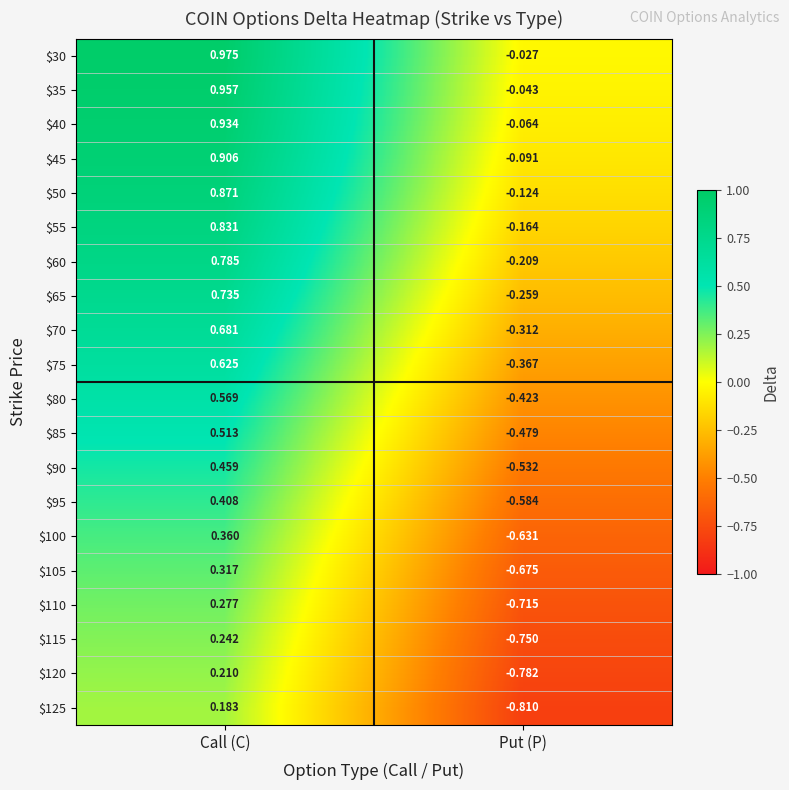

How many positive values does the $95 series have?

1